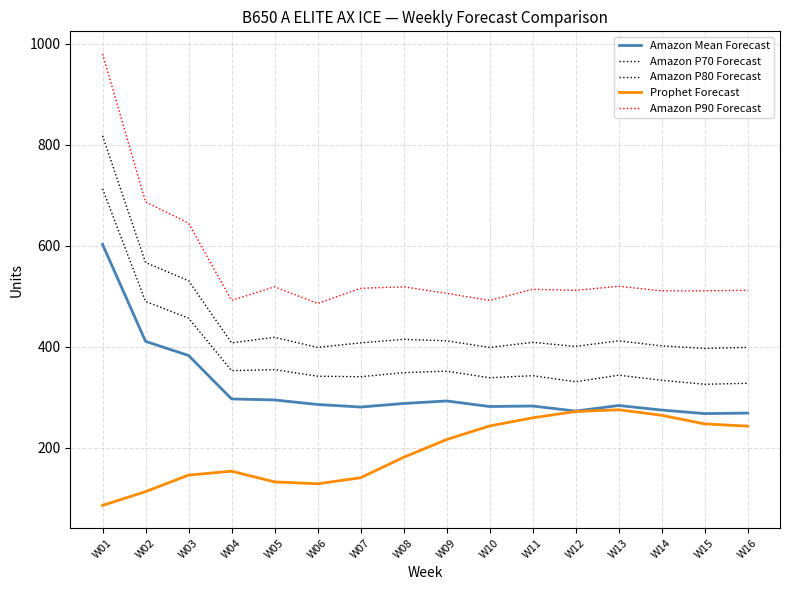

Reading left to right, what are all the values shown in this chart?

Amazon Mean Forecast: 603.0	411.0	383.0	297.0	295.0	286.0	281.0	288.0	293.0	282.0	283.0	273.0	284.0	275.0	268.0	269.0
Amazon P70 Forecast: 713.0	490.0	457.0	353.0	355.0	342.0	341.0	349.0	352.0	339.0	343.0	331.0	344.0	334.0	326.0	328.0
Amazon P80 Forecast: 818.0	567.0	531.0	408.0	419.0	399.0	408.0	415.0	412.0	399.0	409.0	401.0	412.0	402.0	397.0	399.0
Prophet Forecast: 86.2	113.5	146.2	154.0	132.8	129.1	141.0	181.5	216.6	243.6	259.6	272.1	275.6	264.6	247.6	243.1
Amazon P90 Forecast: 980.0	687.0	645.0	492.0	519.0	486.0	516.0	519.0	506.0	492.0	514.0	512.0	520.0	511.0	511.0	512.0